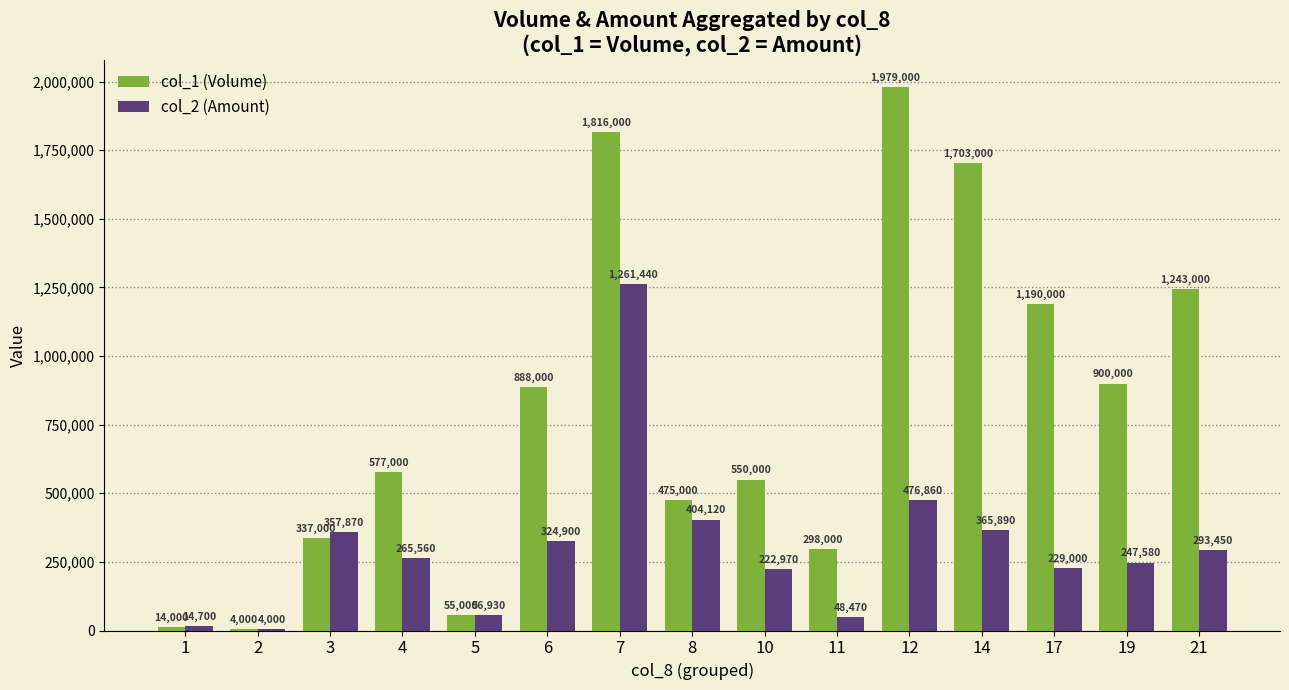

Reading right to left, extract all data points from this chart.

col_1 (Volume): 21=1243000	19=900000	17=1190000	14=1703000	12=1979000	11=298000	10=550000	8=475000	7=1816000	6=888000	5=55000	4=577000	3=337000	2=4000	1=14000
col_2 (Amount): 21=293450	19=247580	17=229000	14=365890	12=476860	11=48470	10=222970	8=404120	7=1261440	6=324900	5=56930	4=265560	3=357870	2=4000	1=14700